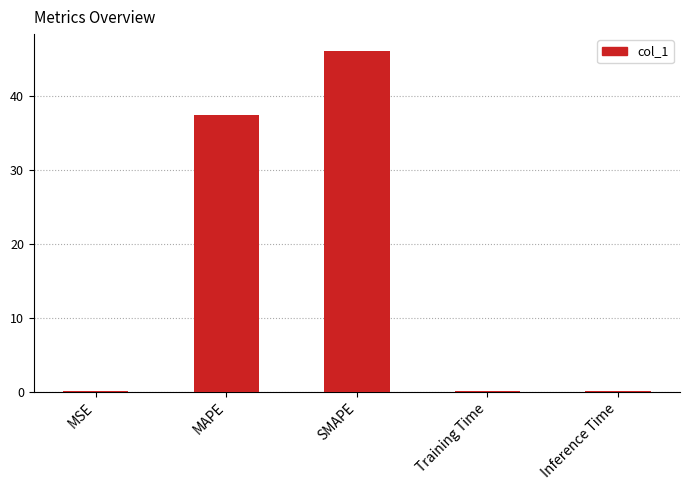

What is the difference between the values at SMAPE and Training Time?

45.9